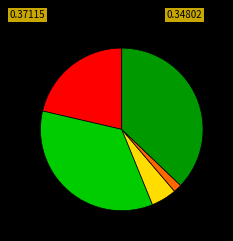

Is there a majority slice in this chart?

No